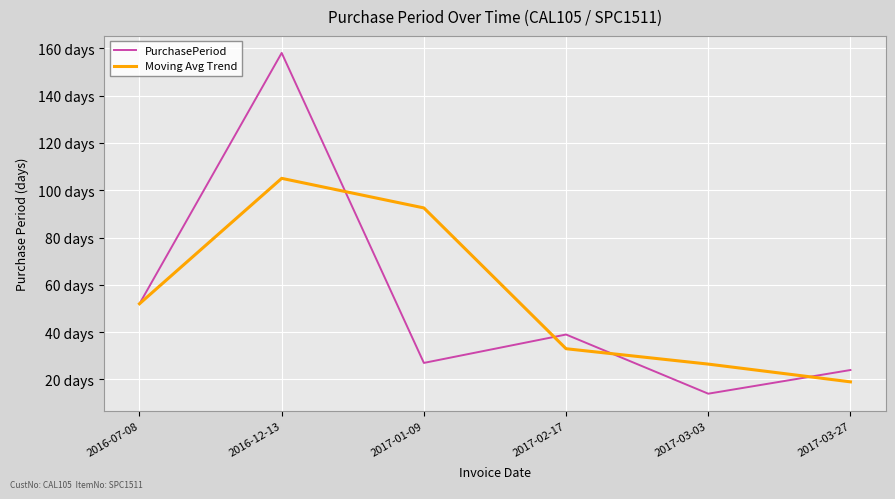

List the labels in order of PurchasePeriod value, smallest first.

2017-03-03, 2017-03-27, 2017-01-09, 2017-02-17, 2016-07-08, 2016-12-13